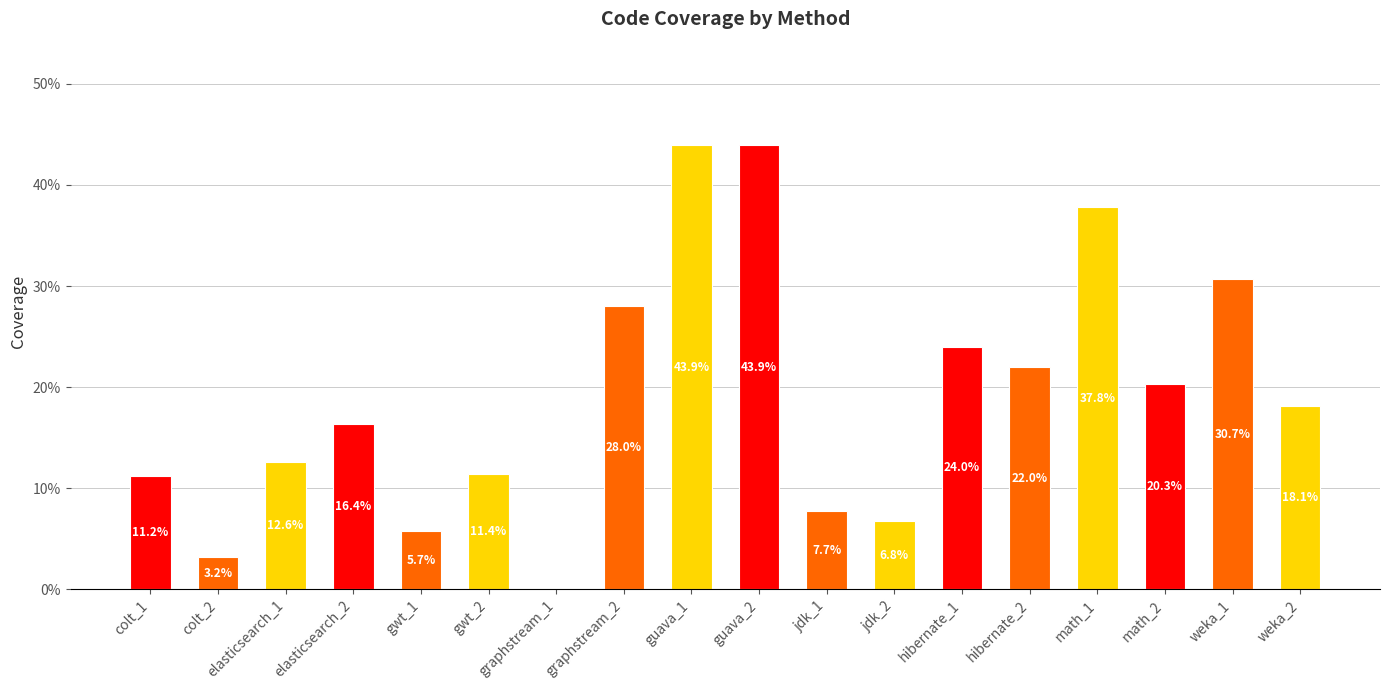

Which label corresponds to the smallest value in the chart?

graphstream_1